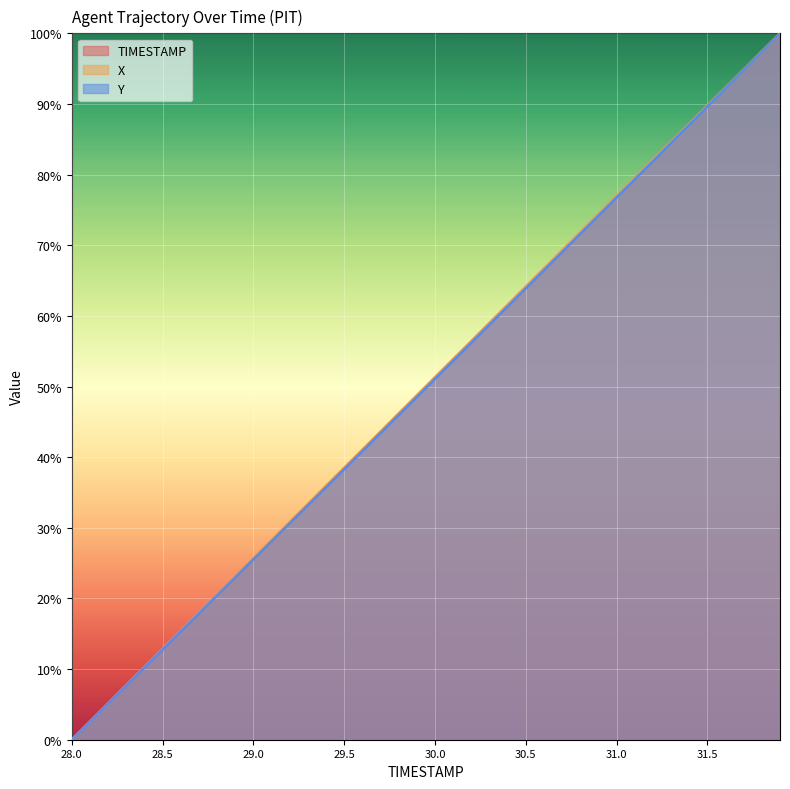

Between 29.2 and 31.3, which series saw the biggest shift?

Y